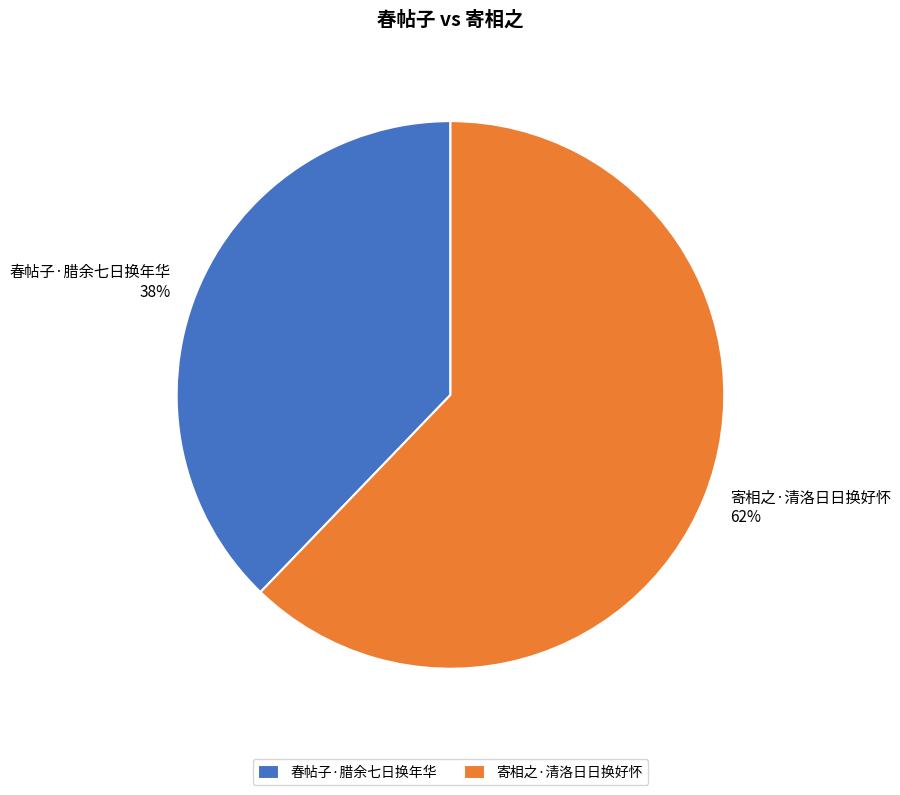

What is the smallest slice in the pie chart?

春帖子·腊余七日换年华